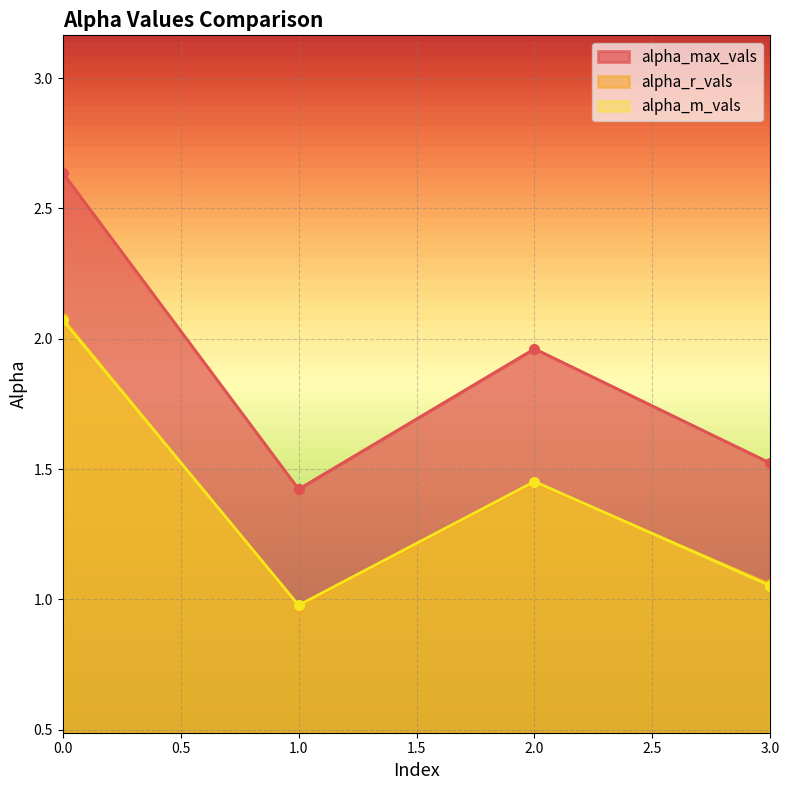

What is the sum of the alpha_max_vals values at 3 and 0?

4.2